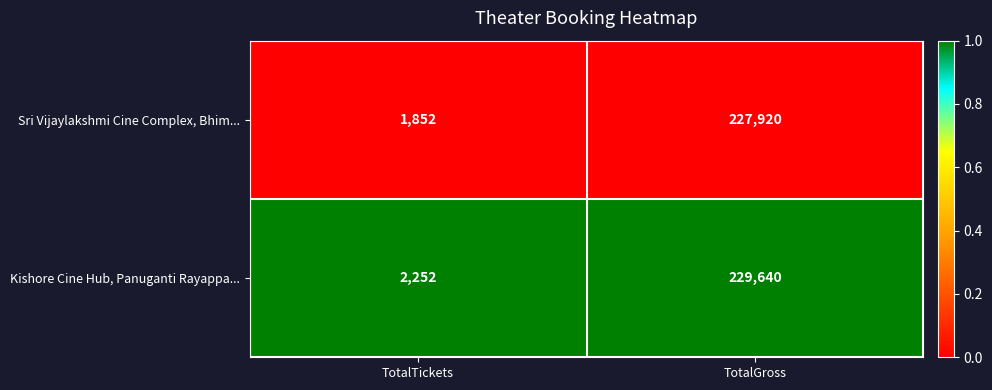

Which series has the widest spread of values?

Kishore Cine Hub, Panuganti Rayappa...